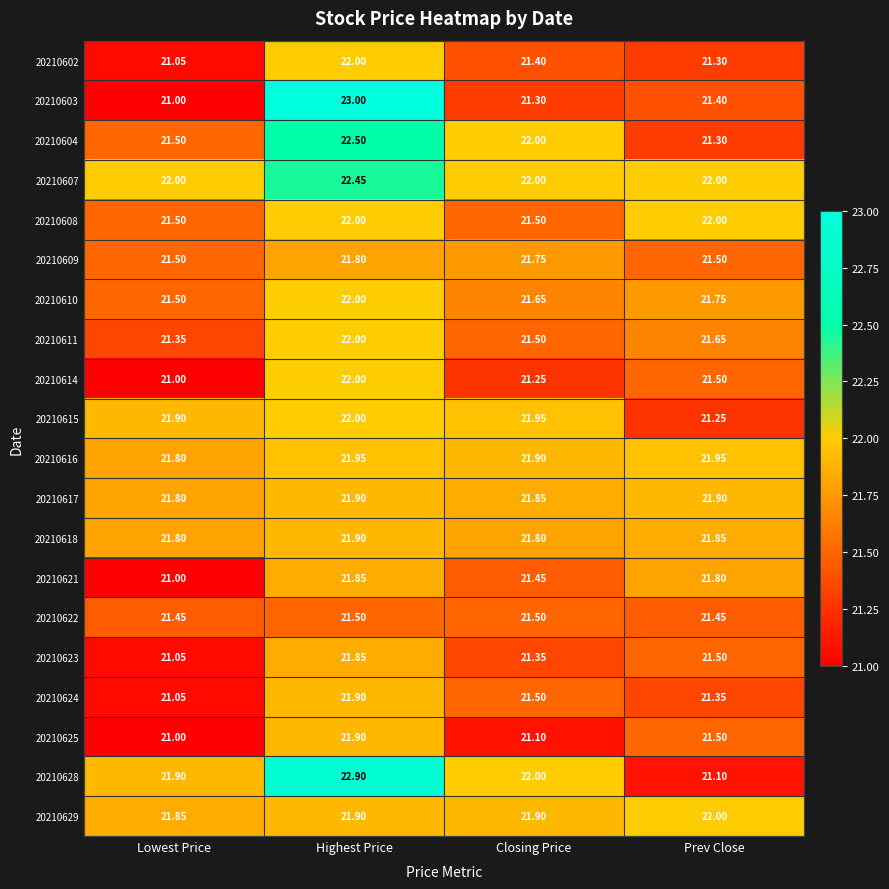

At which category is the sum across all series the highest?

Highest Price